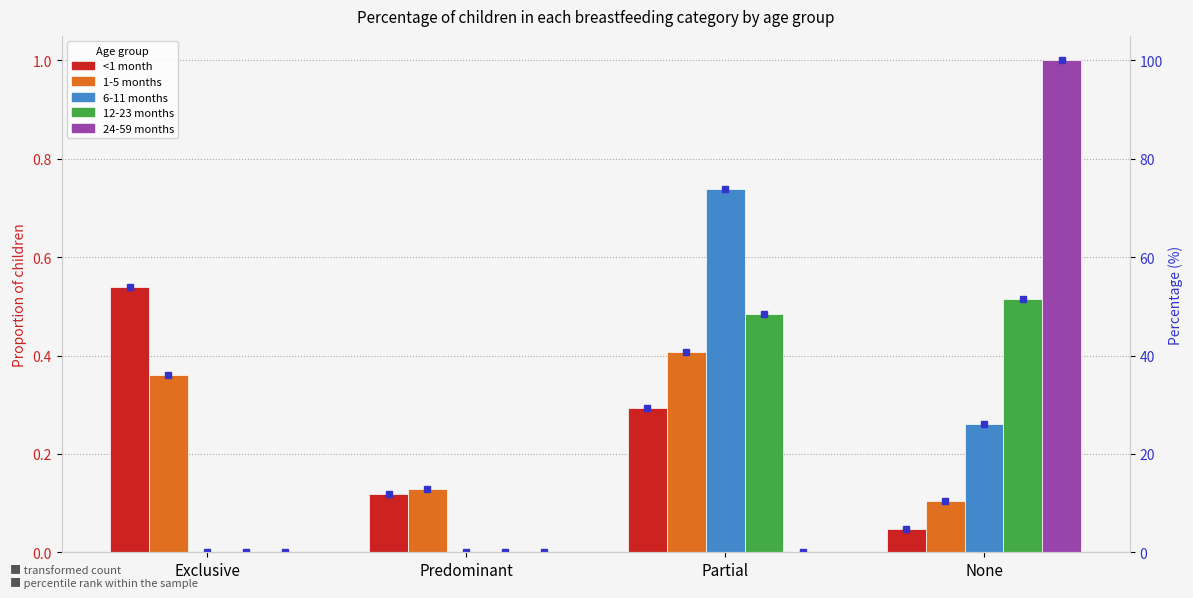

What is the total value across all series at None?

1.9